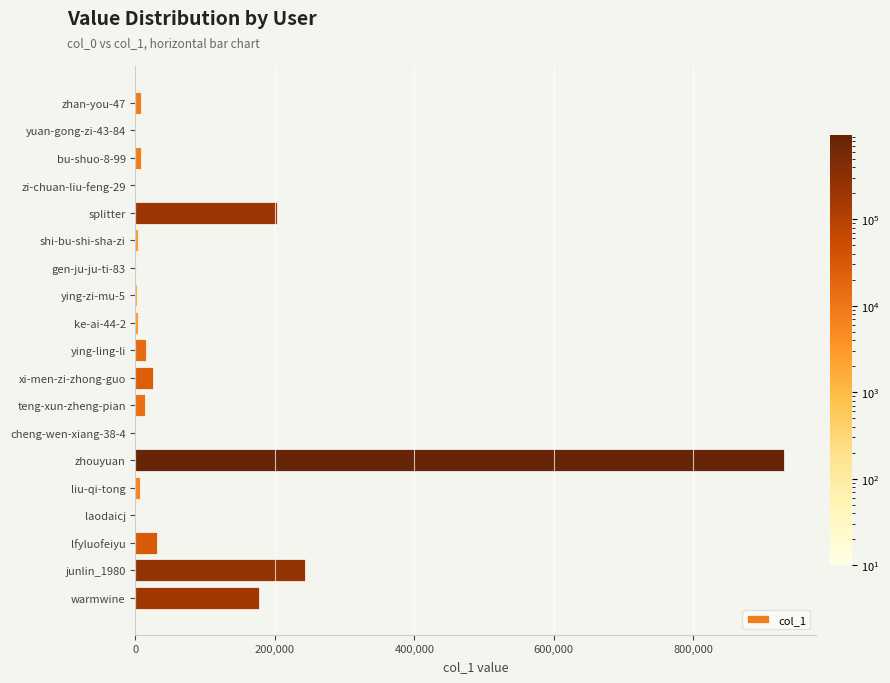

What is the greatest value displayed?

929431